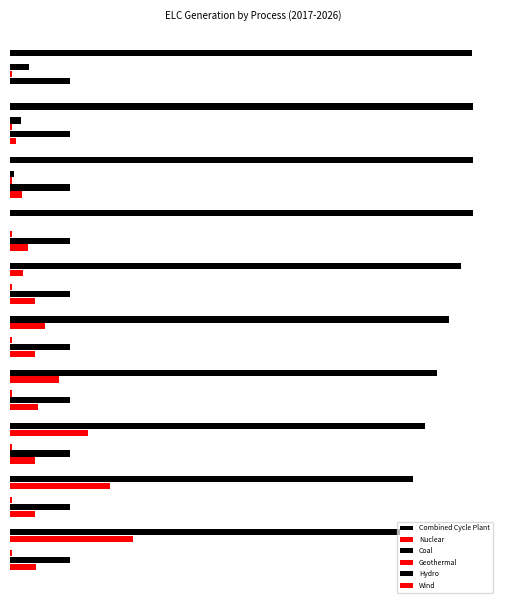

What is the label of the 5th bar from the right?

1.25